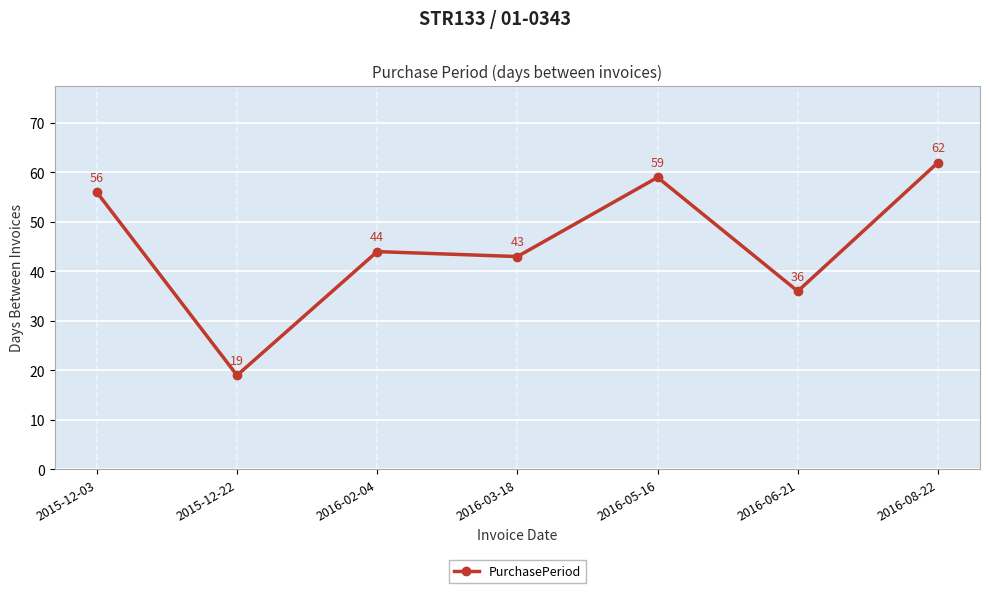

Reading right to left, extract all data points from this chart.

2016-08-22=62	2016-06-21=36	2016-05-16=59	2016-03-18=43	2016-02-04=44	2015-12-22=19	2015-12-03=56